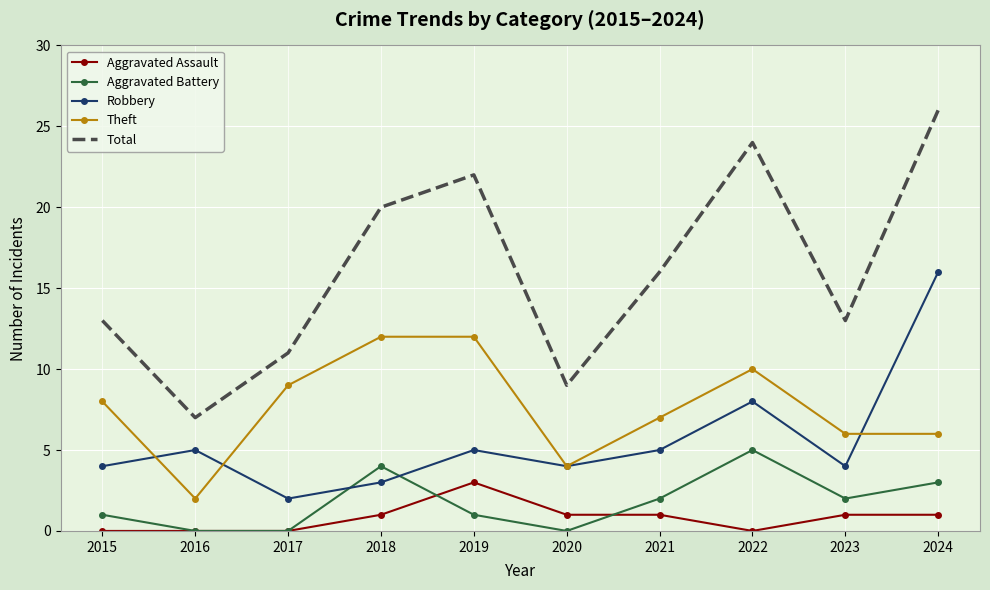

True or false: Aggravated Battery has more than 0 points higher than both neighbors.

True